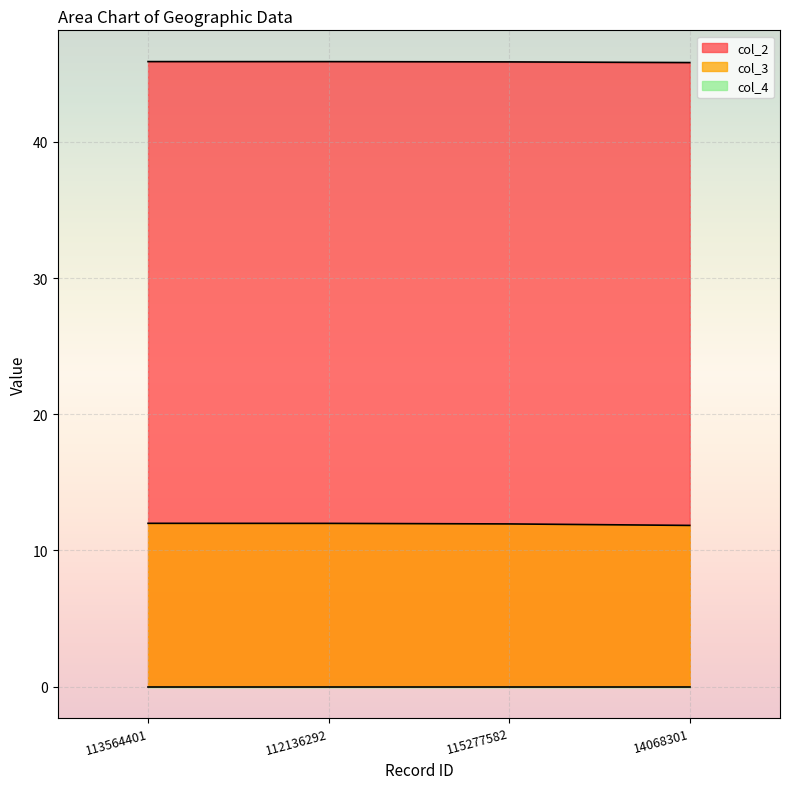

What is the maximum value shown in the chart?

45.9